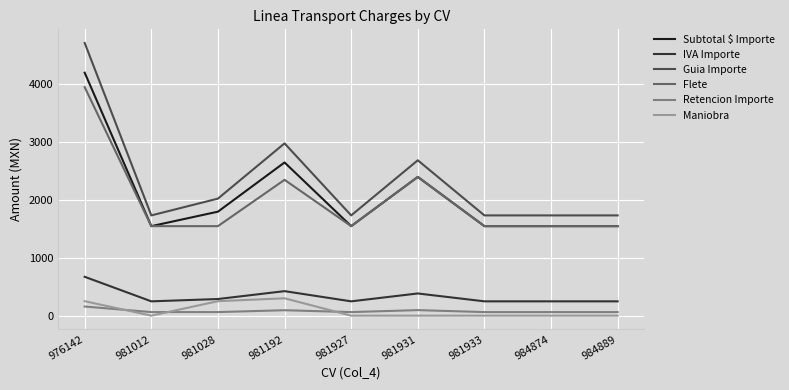

True or false: IVA Importe has more than 0 points higher than both neighbors.

True